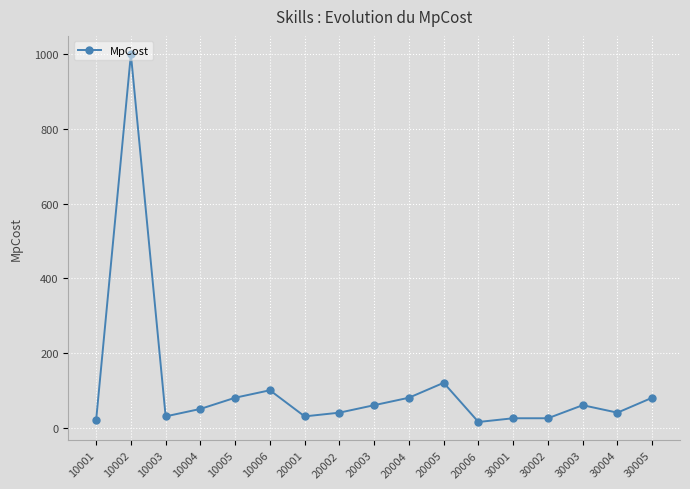

True or false: the data shows 60 at 20003.

True